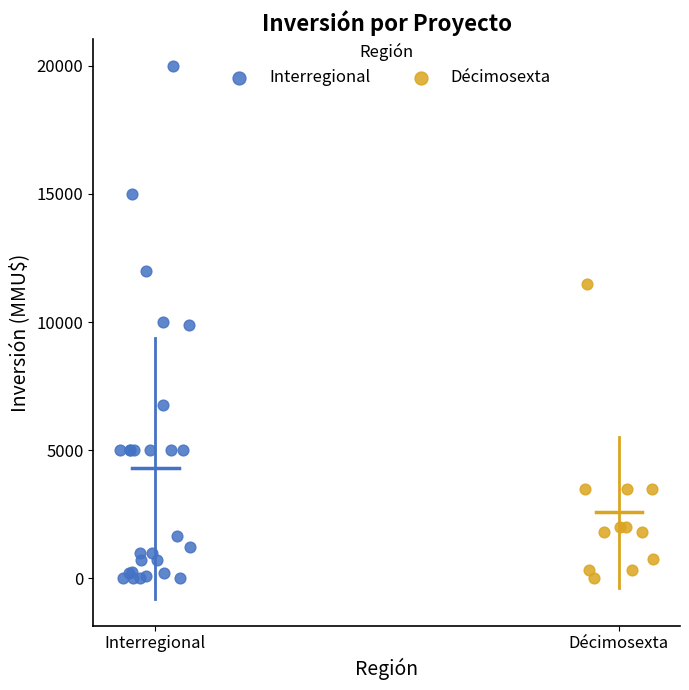

Which series has the widest spread of Y values?

Interregional